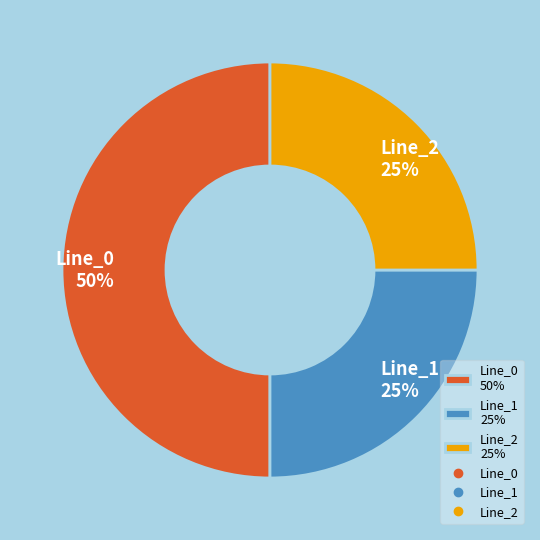

To the nearest percent, what is the difference between the largest and smallest slice percentages?

25%